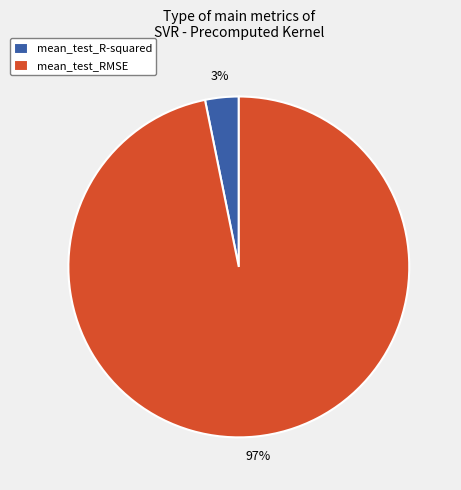

How many segments does this pie chart have?

2